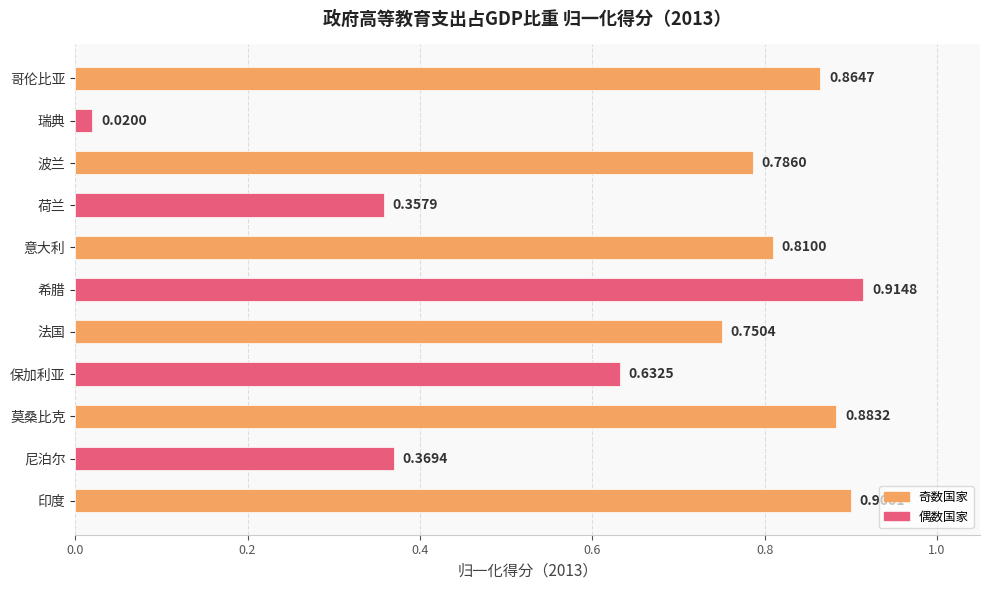

List the labels in order of value, largest first.

希腊, 印度, 莫桑比克, 哥伦比亚, 意大利, 波兰, 法国, 保加利亚, 尼泊尔, 荷兰, 瑞典